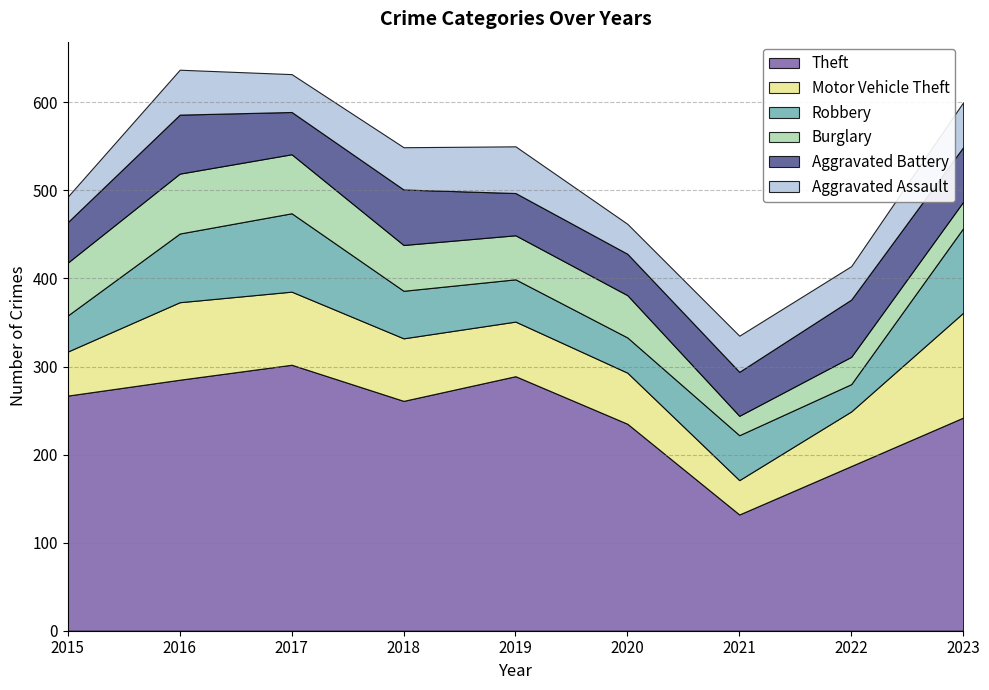

Which series has the widest spread of values?

Theft